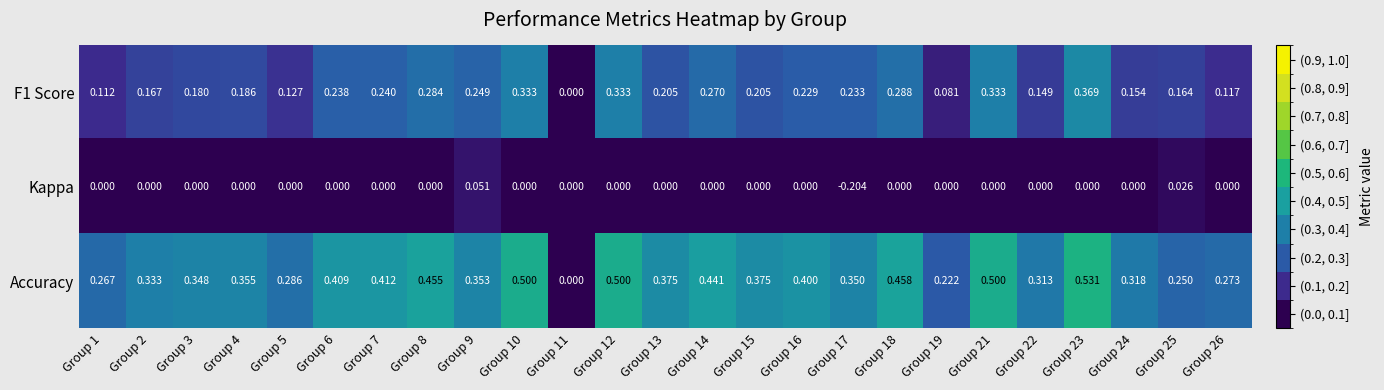

How many values in the Accuracy series exceed 0?

24